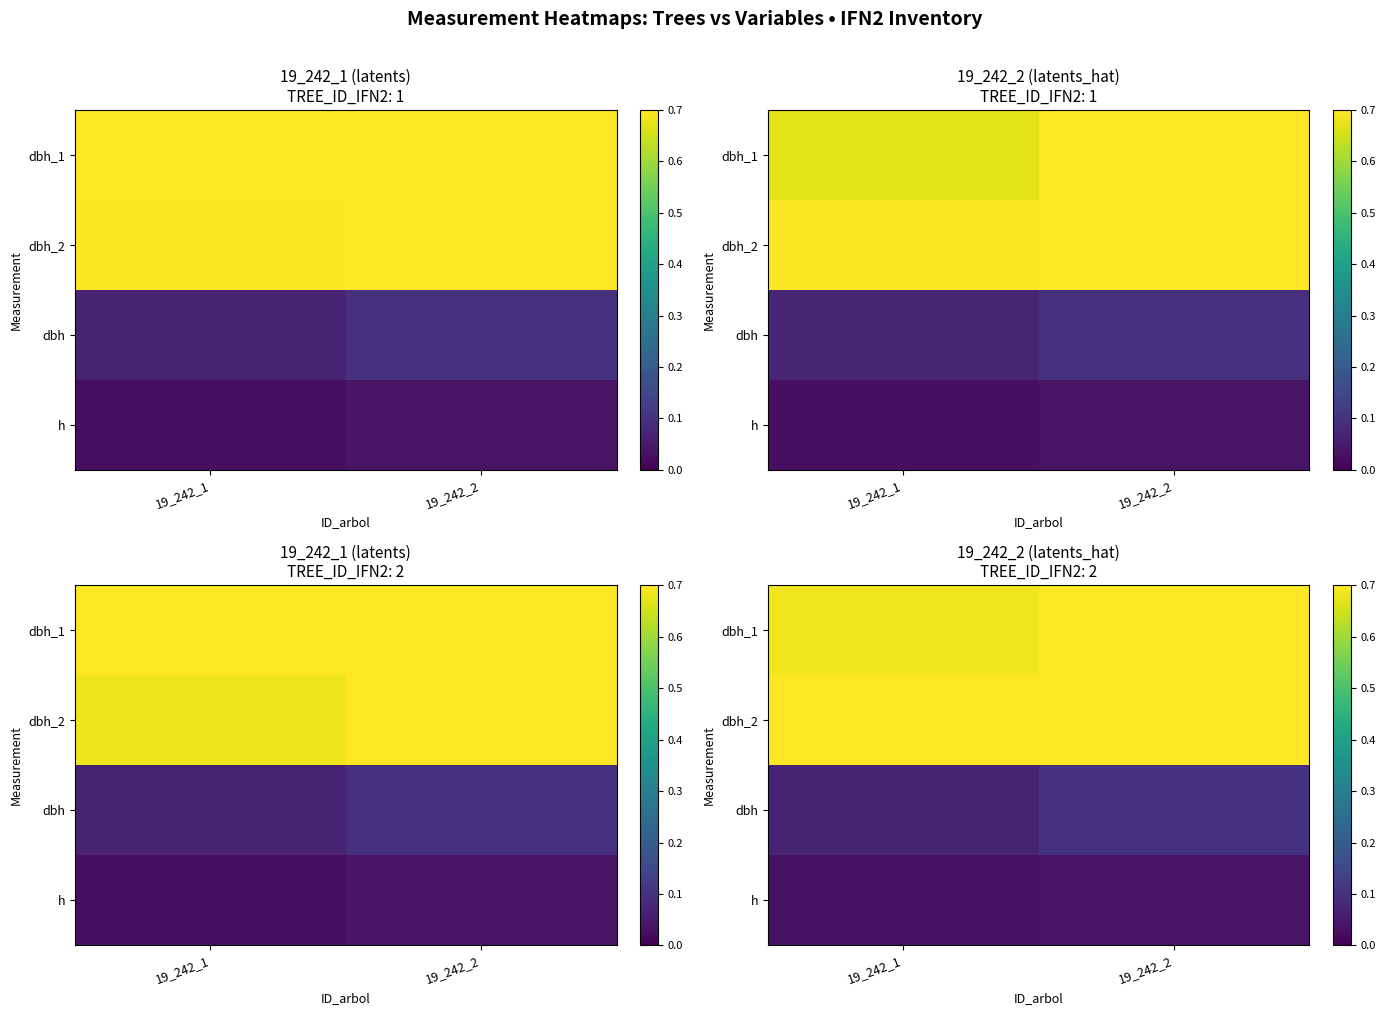

At which label does h reach its minimum?

19_242_1